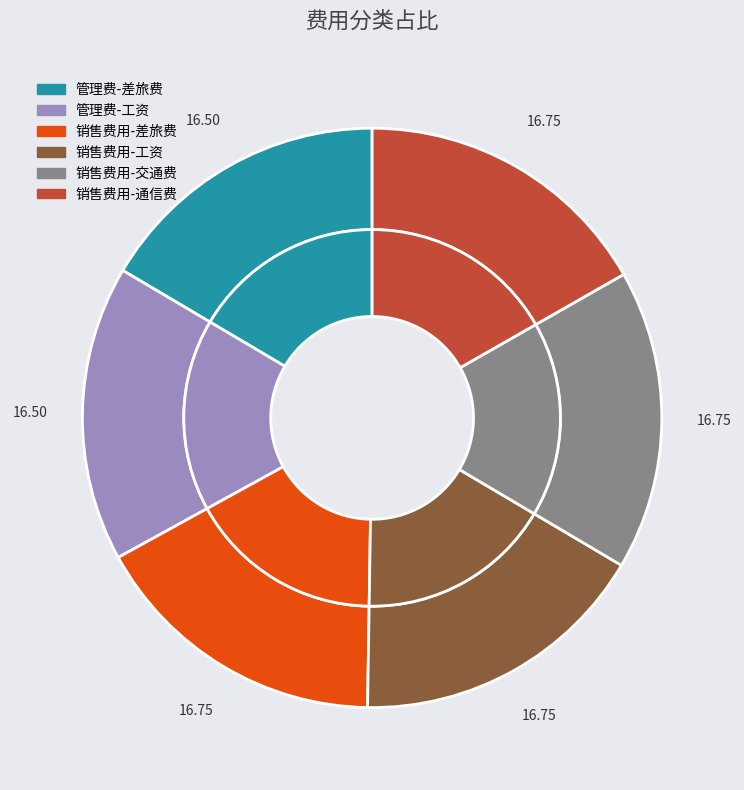

Which category has the biggest portion of the pie?

销售费用-通信费